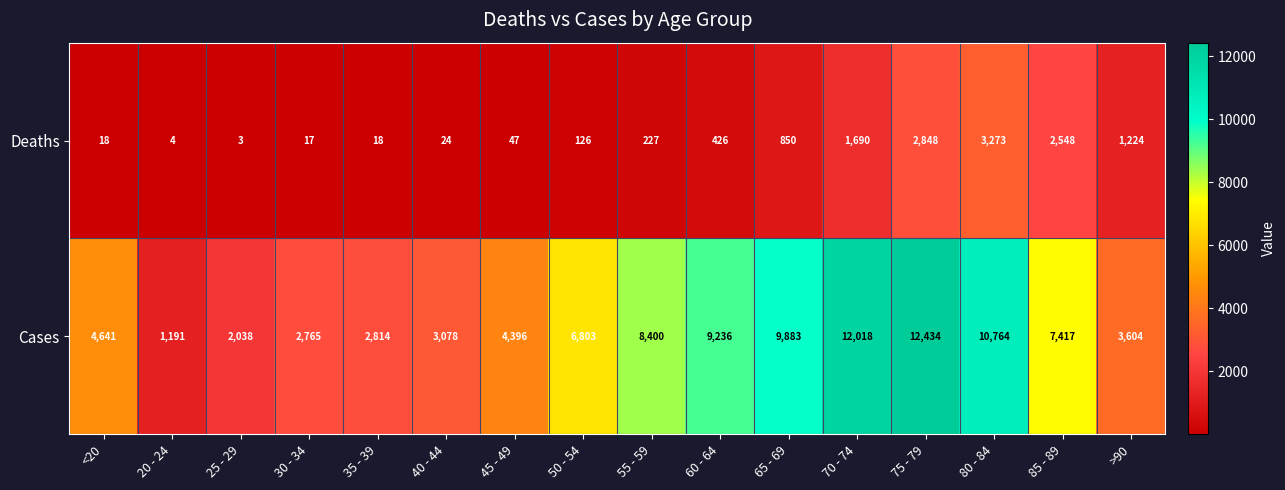

Rank the series at <20 from lowest to highest value.

Deaths, Cases